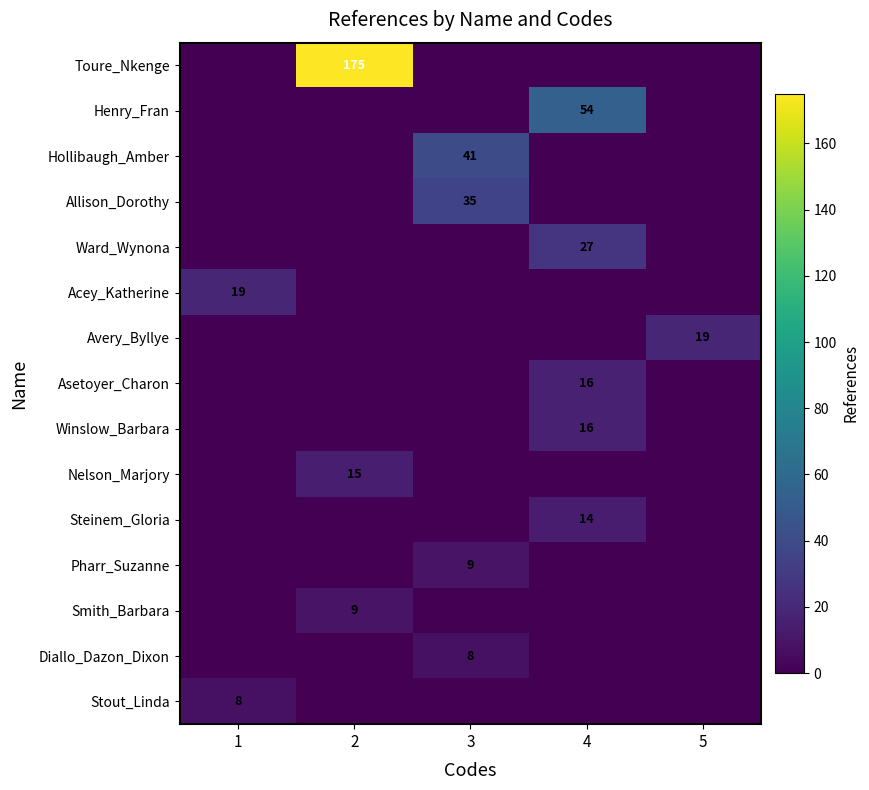

At how many categories does at least one series exceed 61?

1